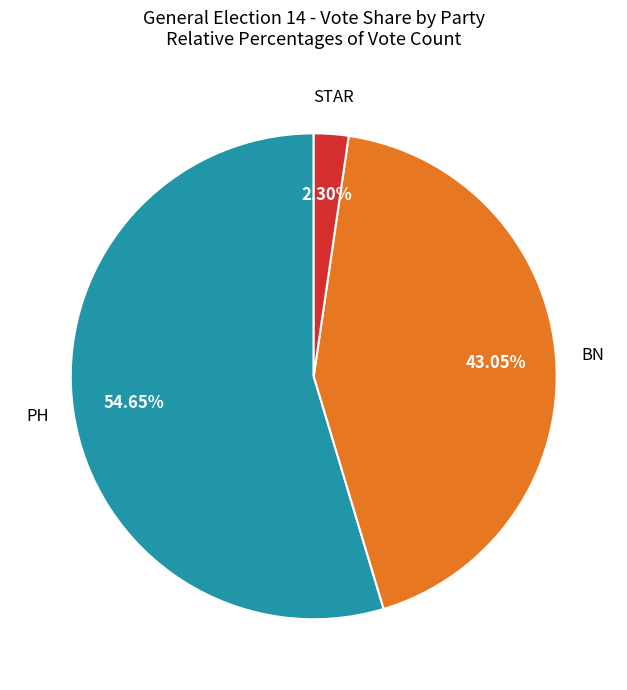

Is there any slice that represents more than half of the pie?

Yes